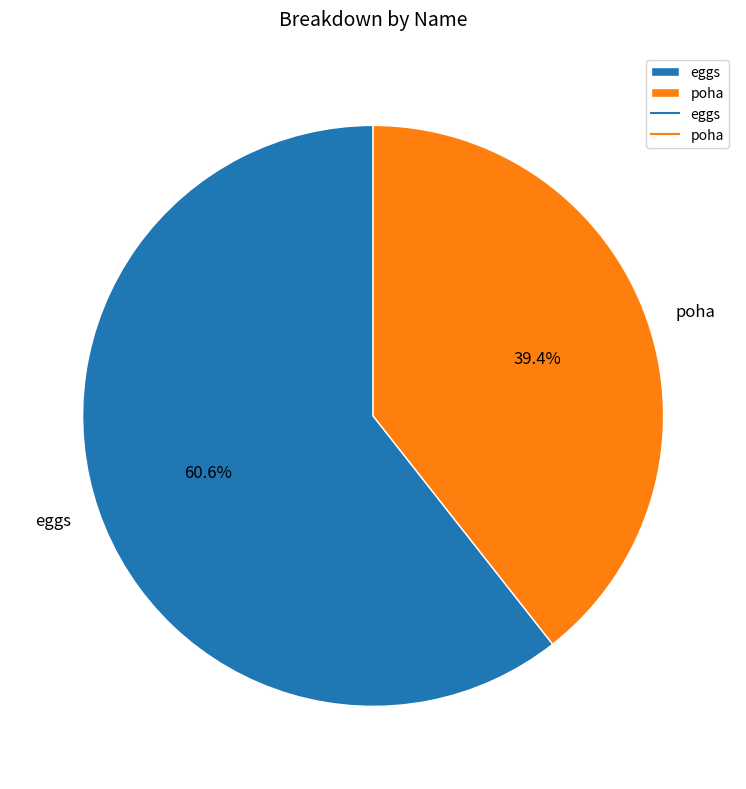

Does any single category account for the majority?

Yes